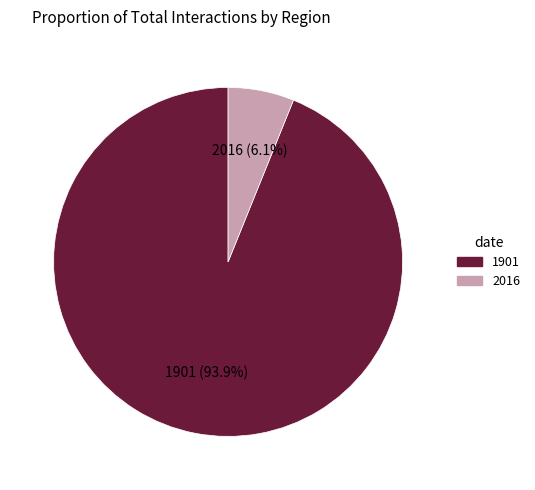

To the nearest percent, what is the average slice percentage?

50%